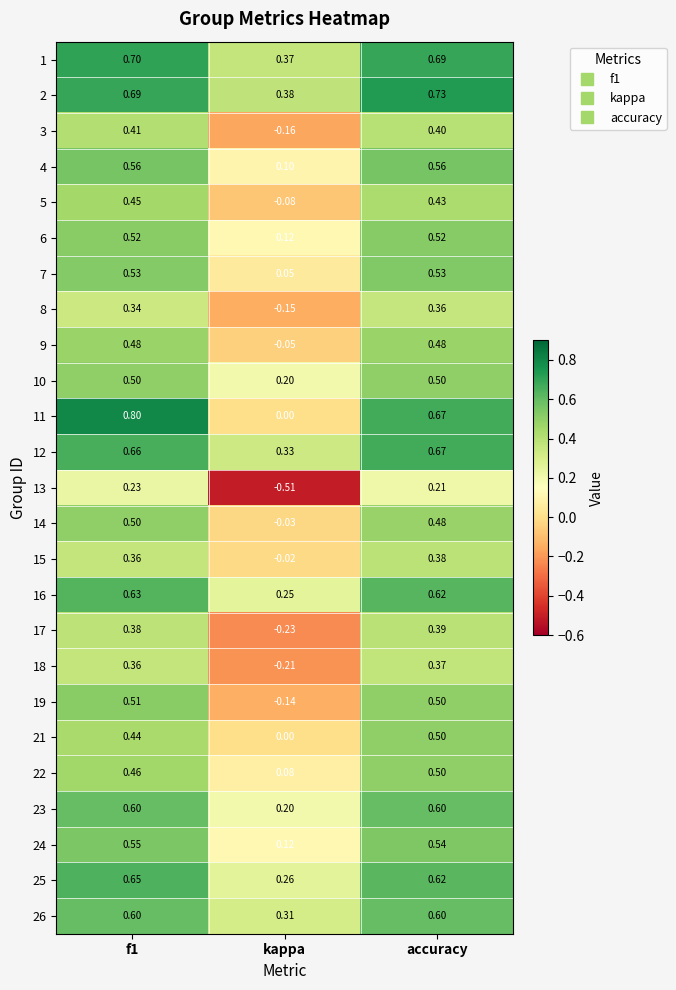

Where is 21 nearest to the value 0?

kappa